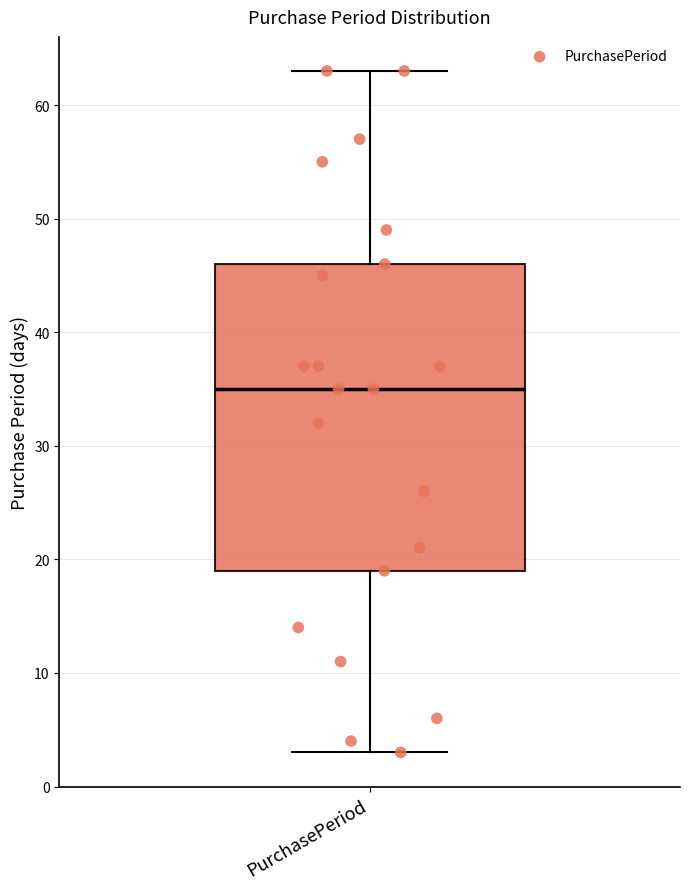

Where is the upper edge of the box for PurchasePeriod on the y-axis? The values are not printed on the chart, so give them approximately, as read against the axis.

46